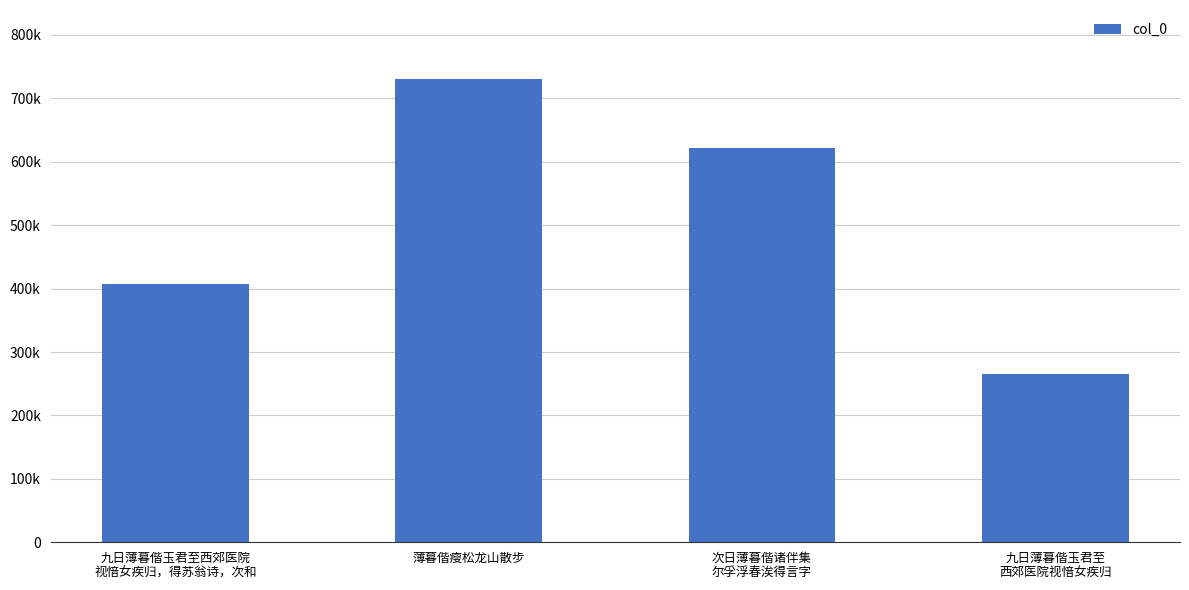

What is the change in value from 薄暮偕瘦松龙山散步 to 次日薄暮偕诸伴集
尔孚浮春涘得言字?

-107803